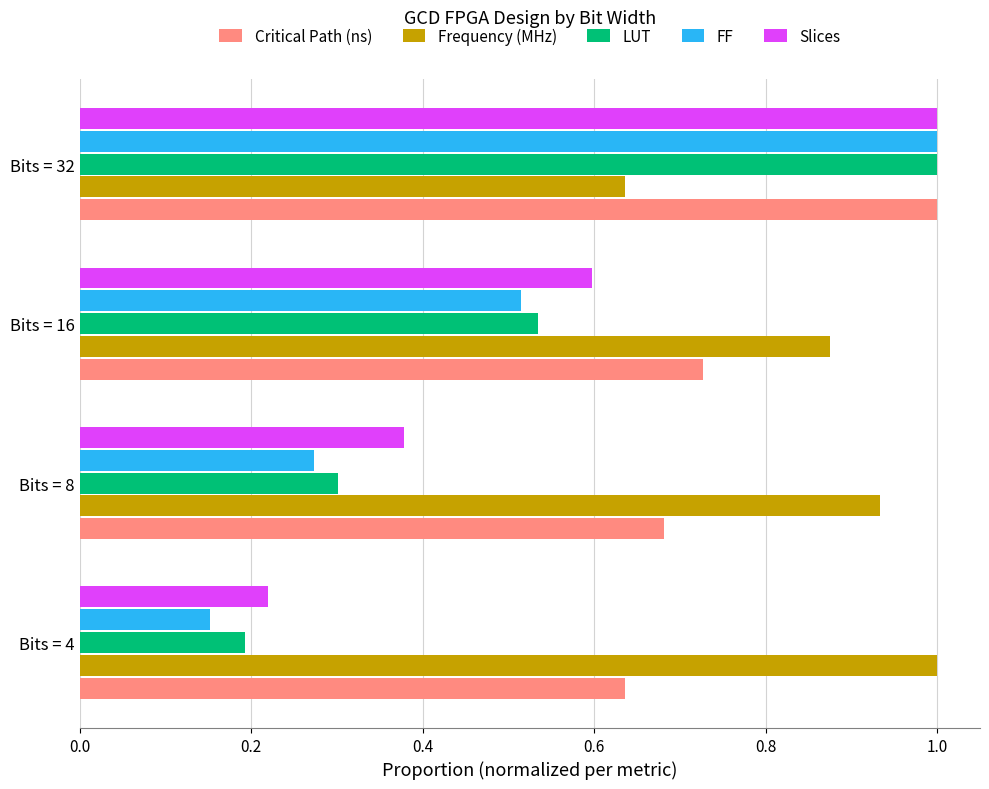

Which series has the largest range (max minus min)?

FF